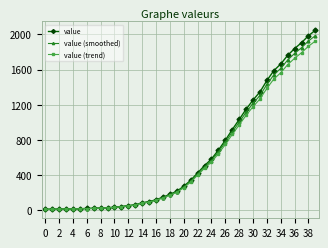

What is the difference between the maximum and second lowest values in the value series?

2033.0